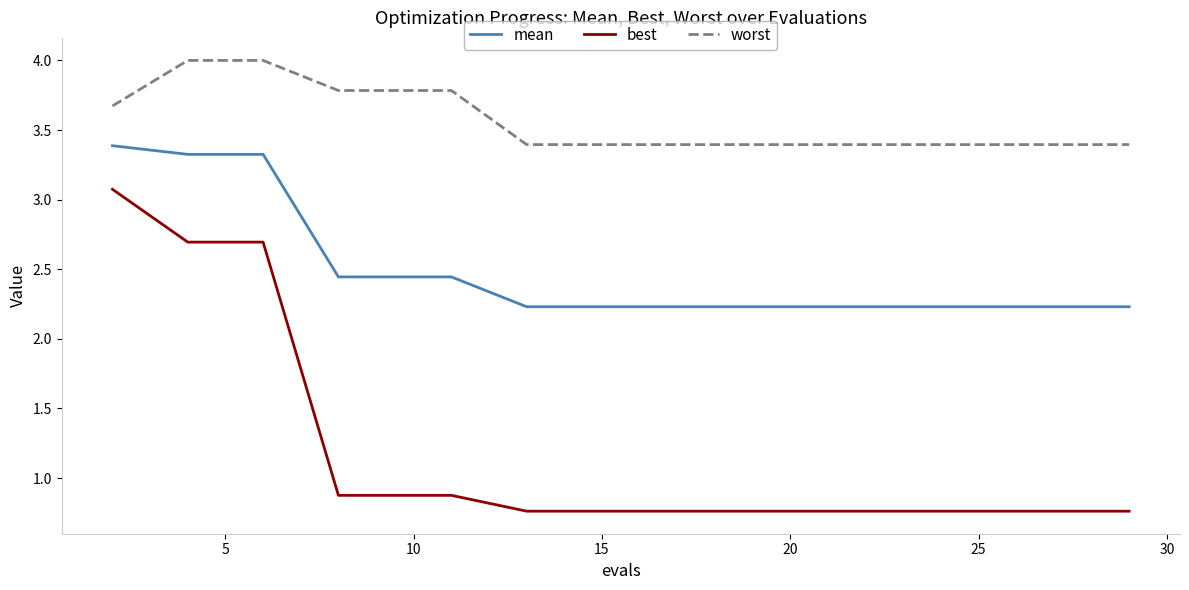

True or false: best and mean cross at least once.

False